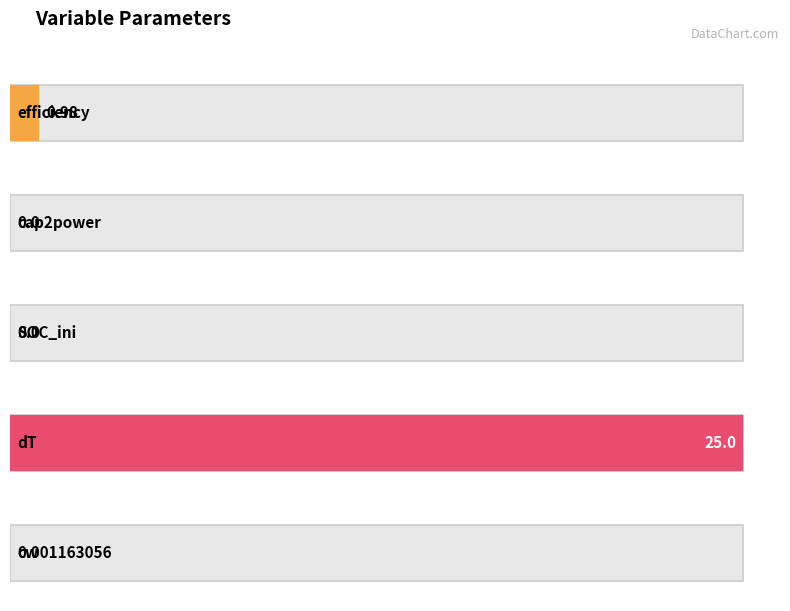

What is the difference between the maximum and minimum values?

25.0